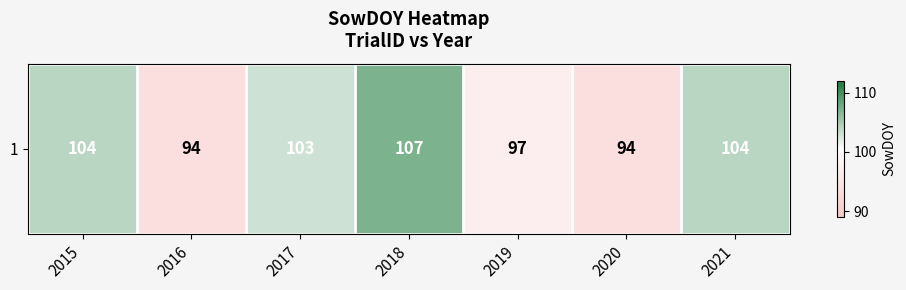

True or false: the data shows 162 at 2020.

False